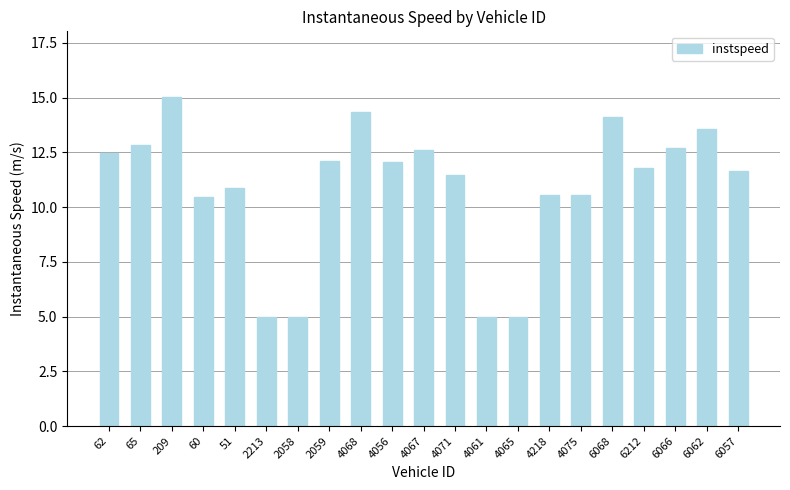

What is the sum of the values at 4075 and 4071?

22.0